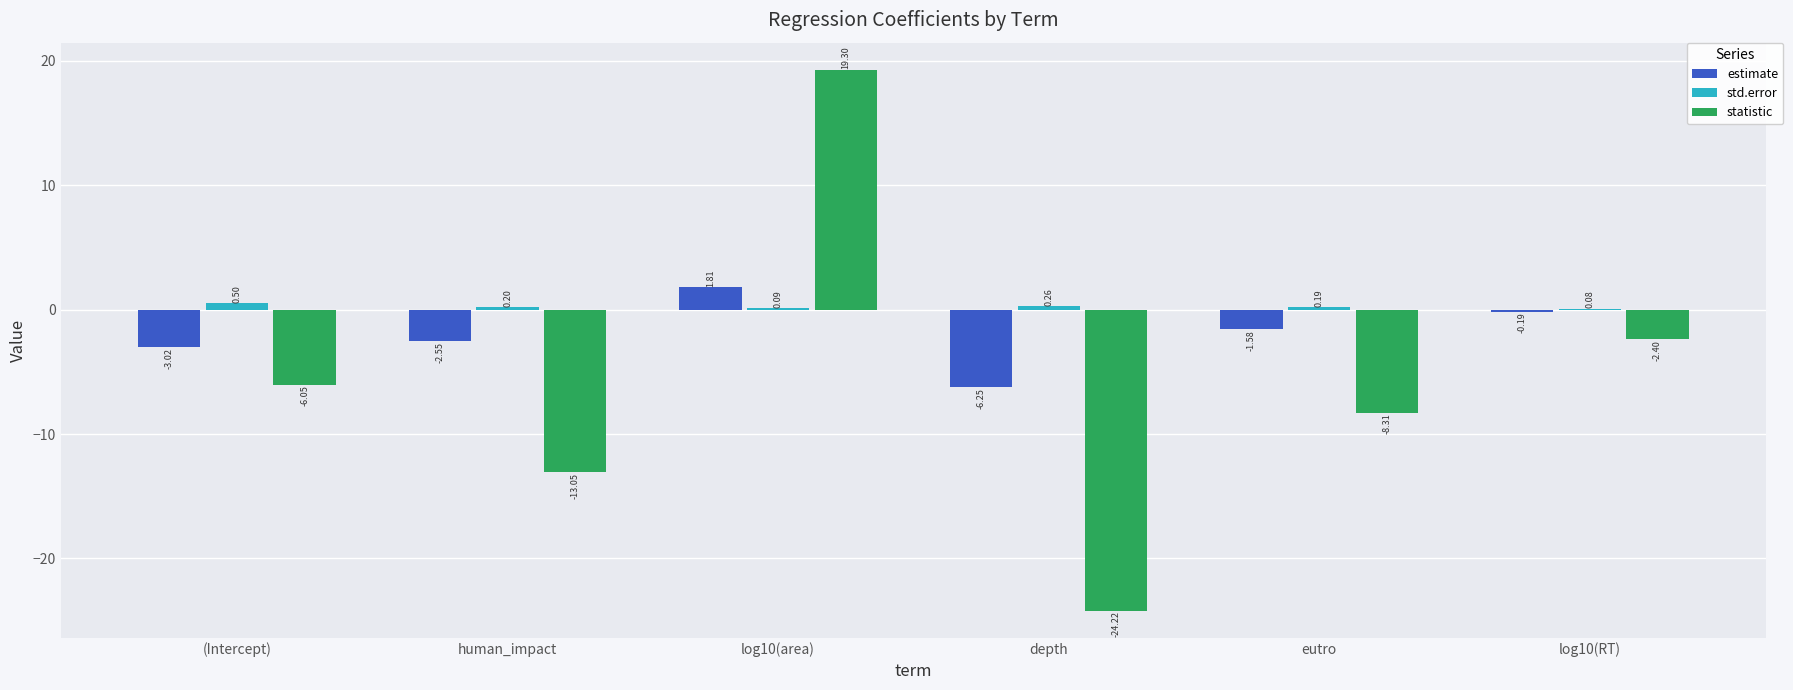

How many data points does each series have?

6